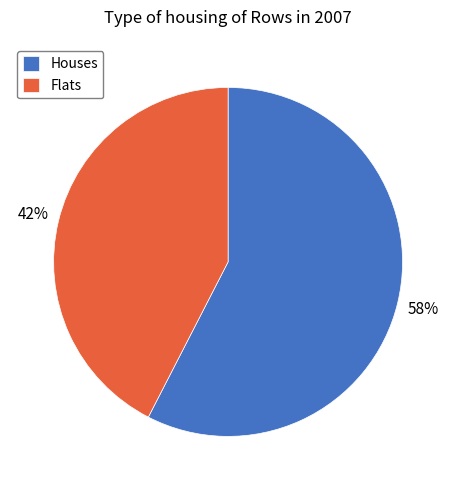

To the nearest percent, what is the average slice percentage?

50%